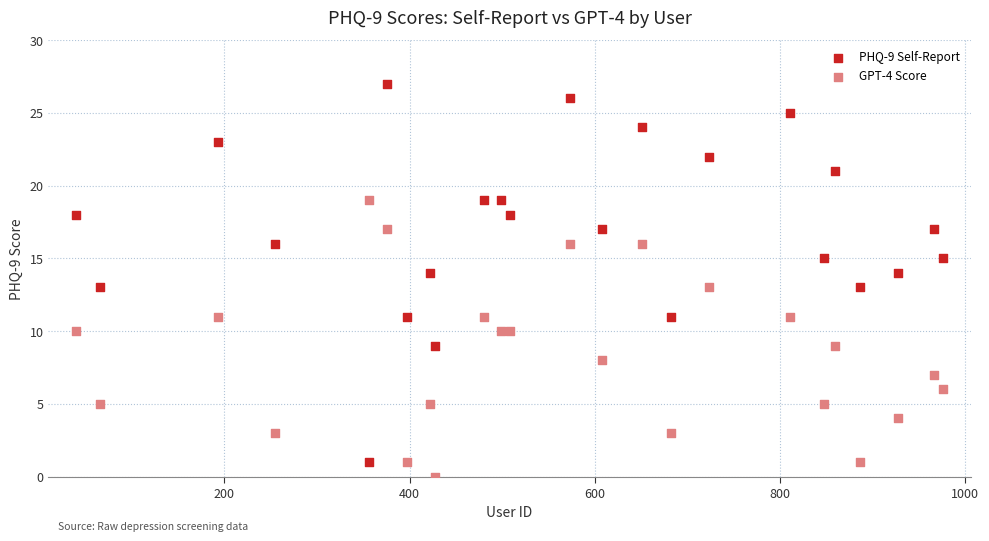

What are all the series names shown in the legend?

PHQ-9 Self-Report, GPT-4 Score